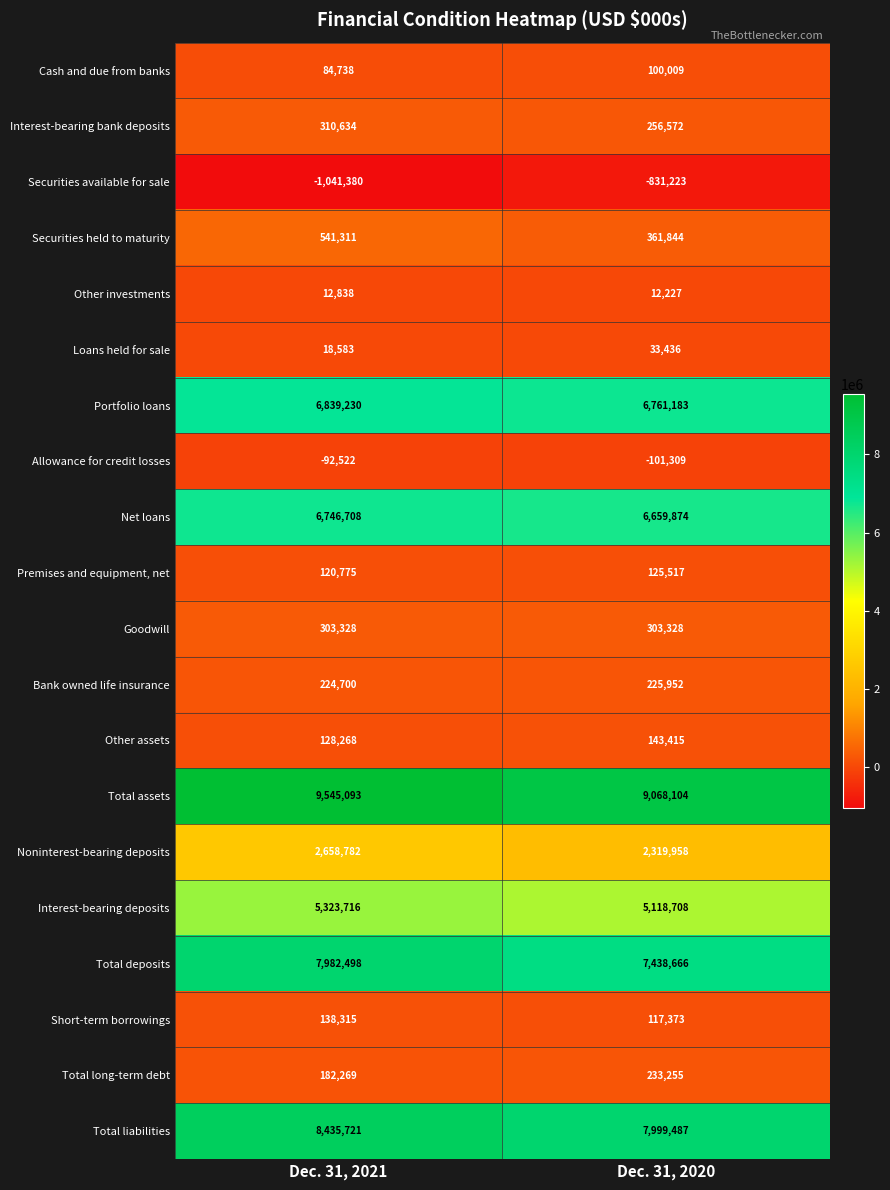

What is the spread (max minus min) of values at Dec. 31, 2020?

9899327